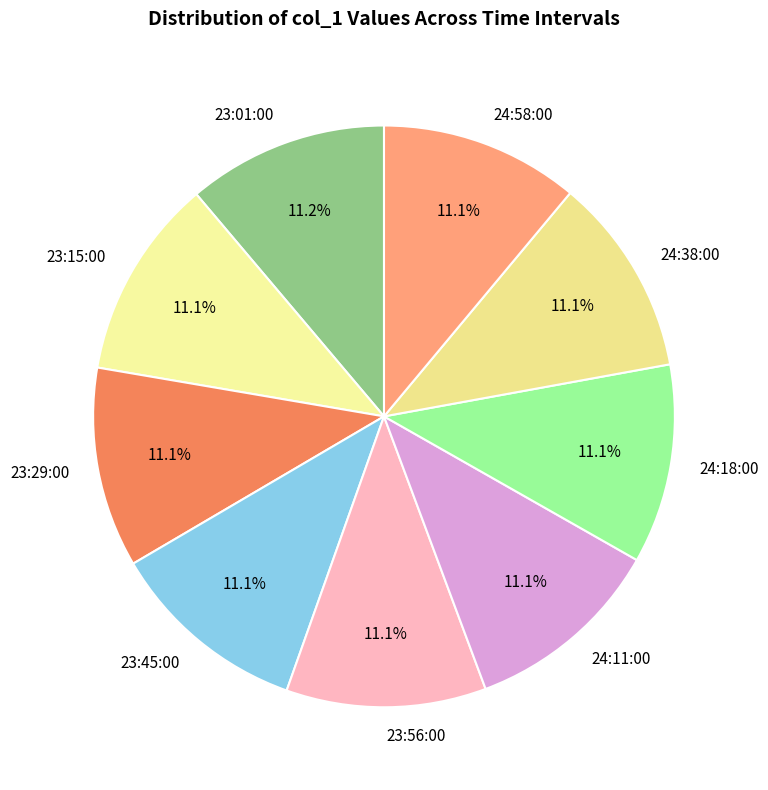

What percentage is NOT represented by 24:18:00?

88.9%